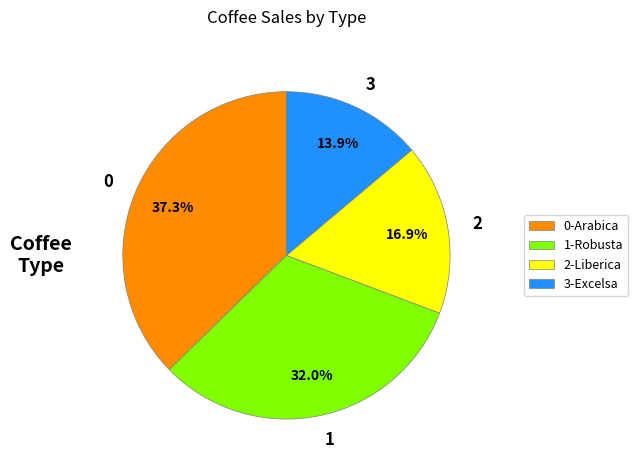

What is the ratio of the value at 0 to the value at 1?

1.2